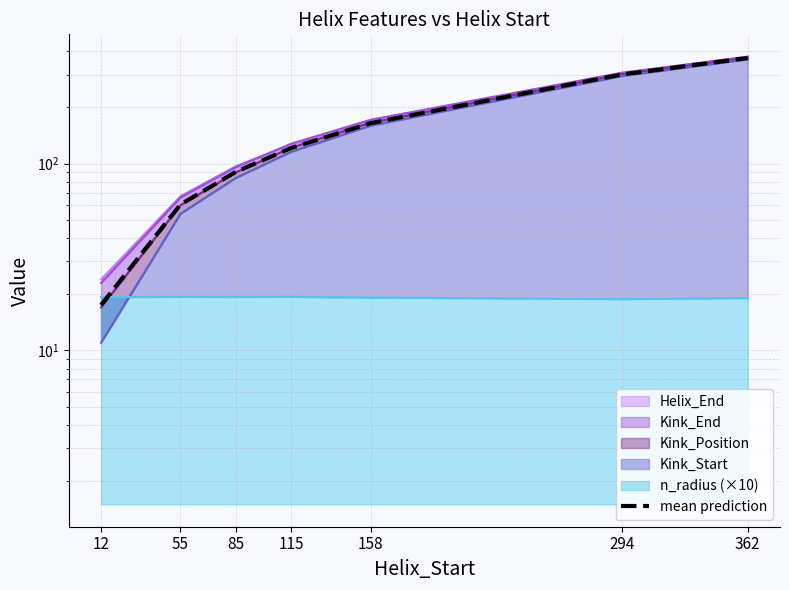

What is the change in value from 55 to 362?

+307.5